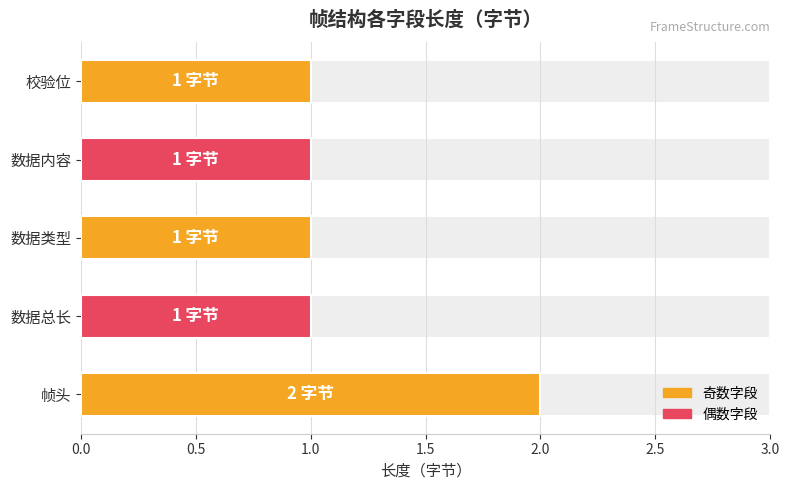

What is the difference between the maximum and minimum values?

1